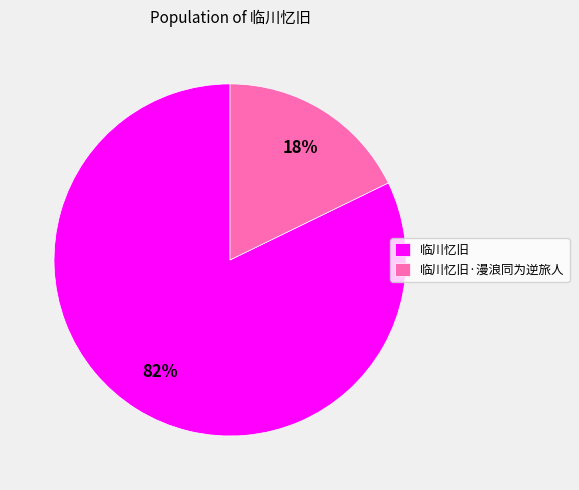

Does any single category account for the majority?

Yes